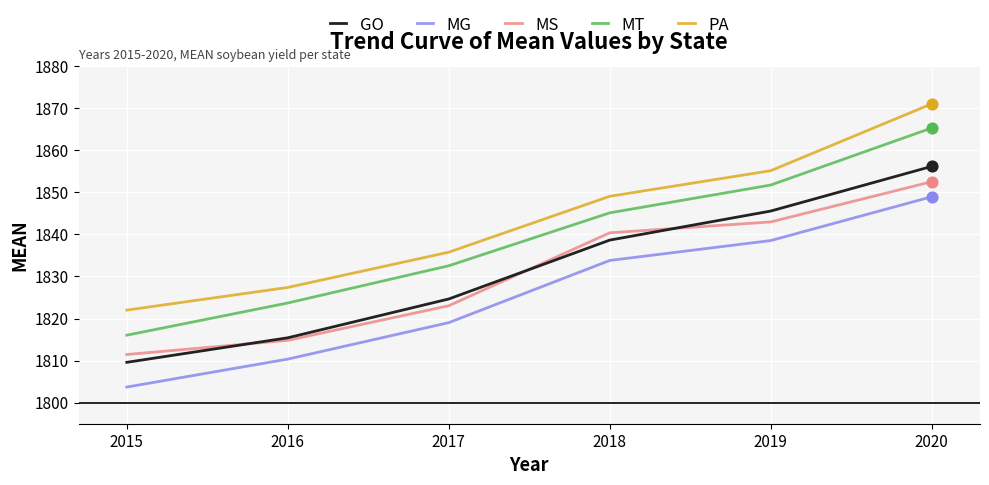

Which series has the largest range (max minus min)?

MT